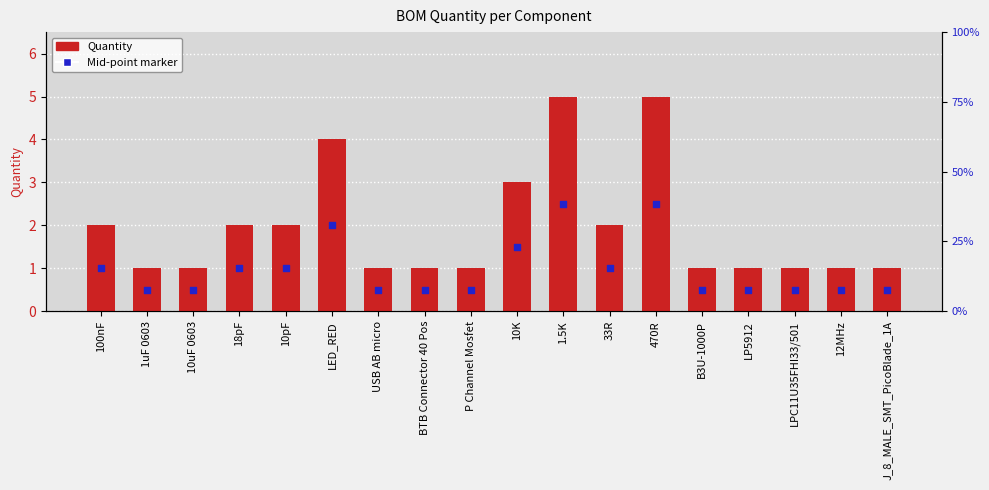

Which series has the widest spread of Y values?

Quantity